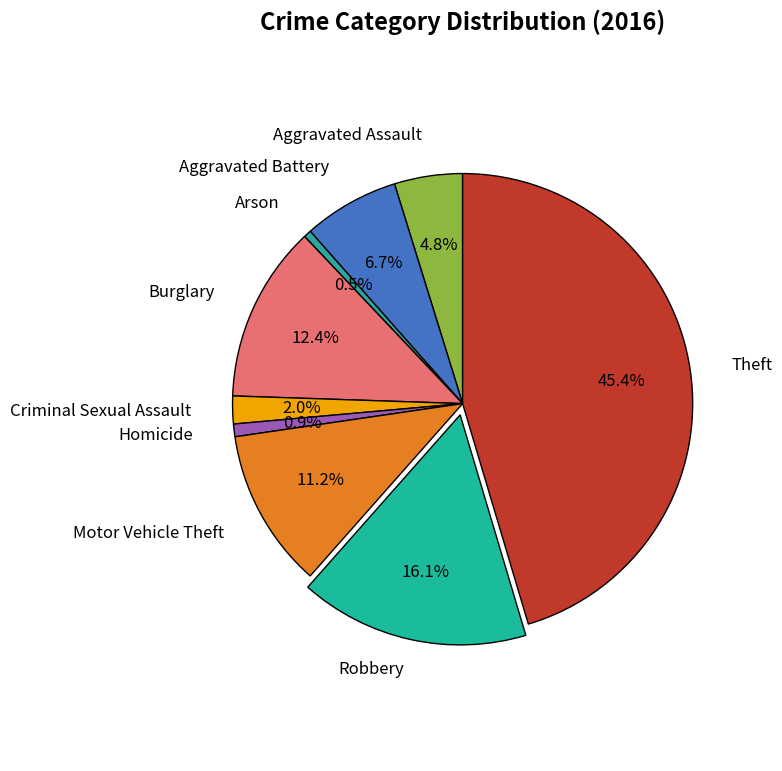

To the nearest percent, what is the average slice percentage?

11%